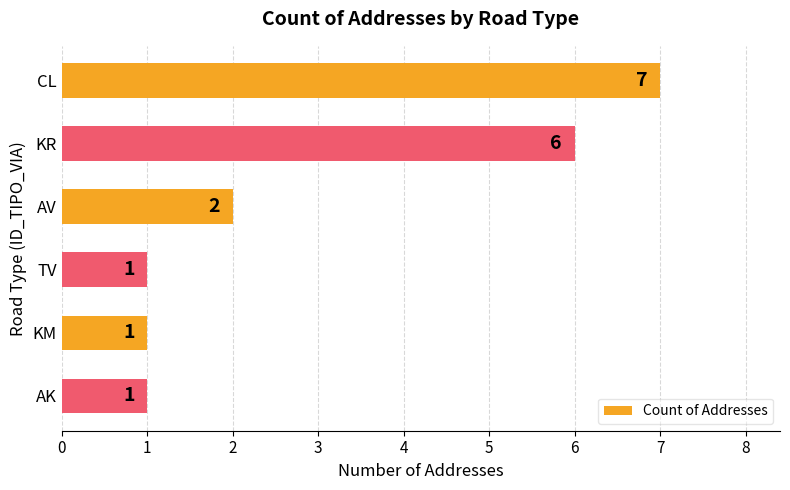

Reading bottom to top, transcribe all the data shown in this chart.

1	1	1	2	6	7